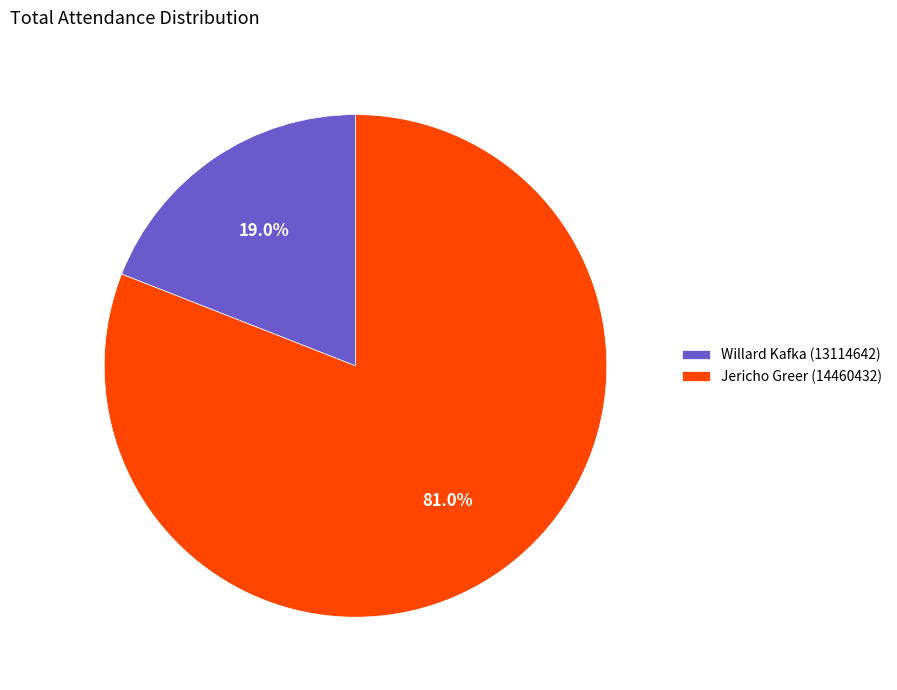

Is Willard Kafka (13114642) the majority of the pie?

No